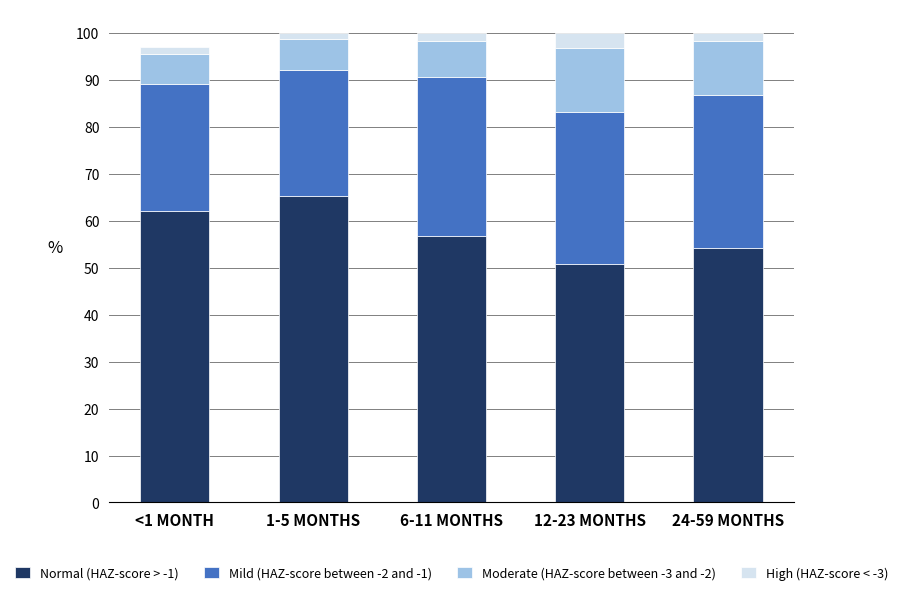

Which category has the highest value in the Normal (HAZ-score > -1) series?

1-5 MONTHS